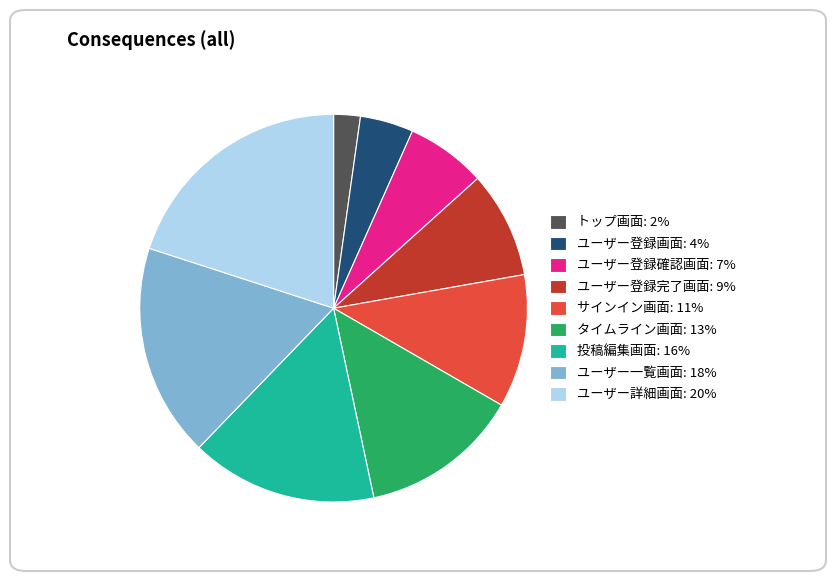

Do タイムライン画面 and サインイン画面 together represent more than half of the pie?

No